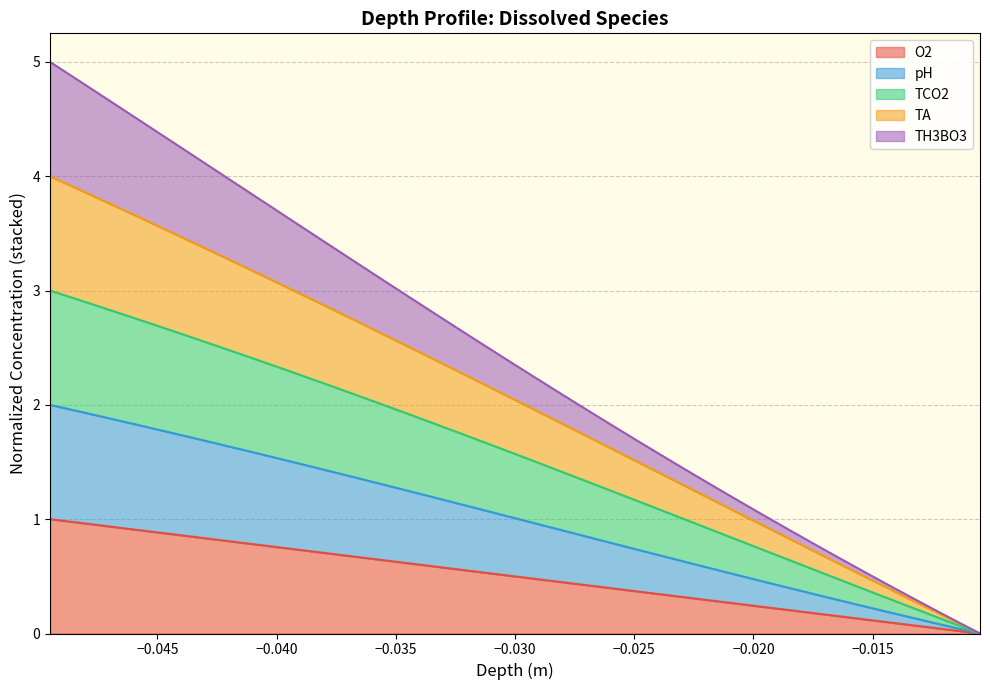

True or false: pH and TCO2 intersect in this chart.

False